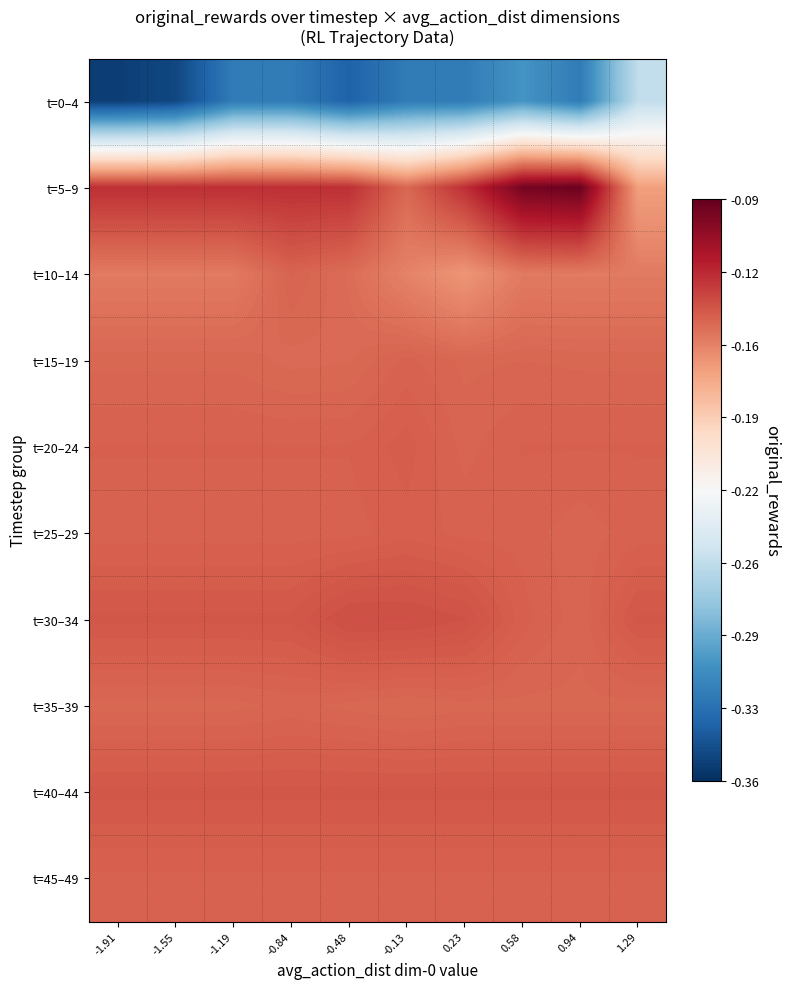

Which series changed the most between -0.13 and 1.29?

t=0–4